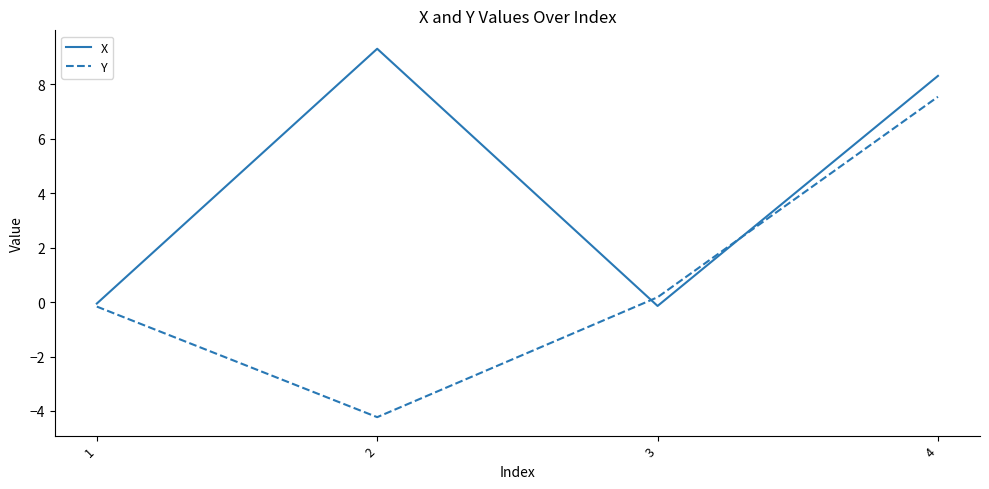

What is the difference between the Y values at 3 and 2?

4.4